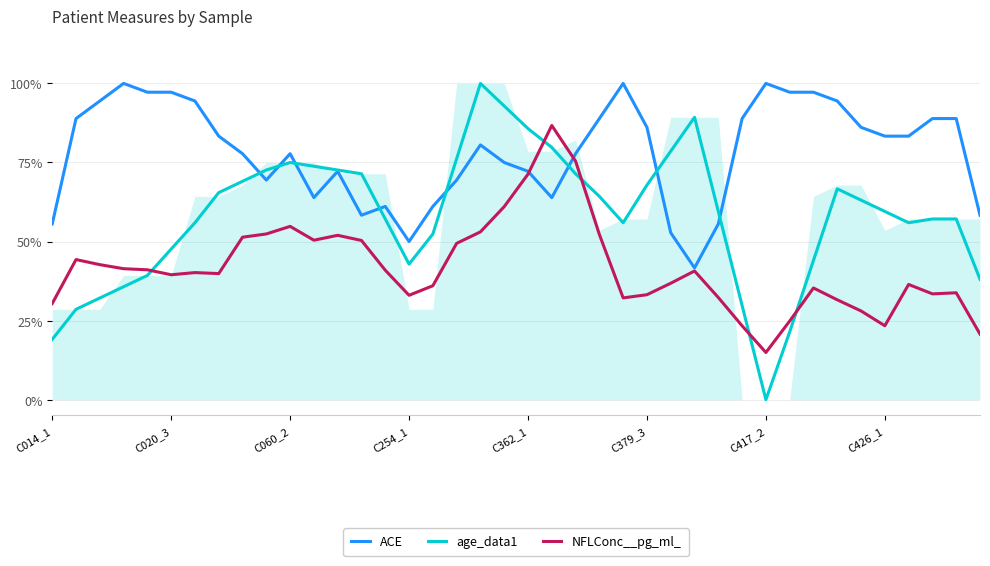

What is the sum of the ACE values at 34 and 21?

150.0